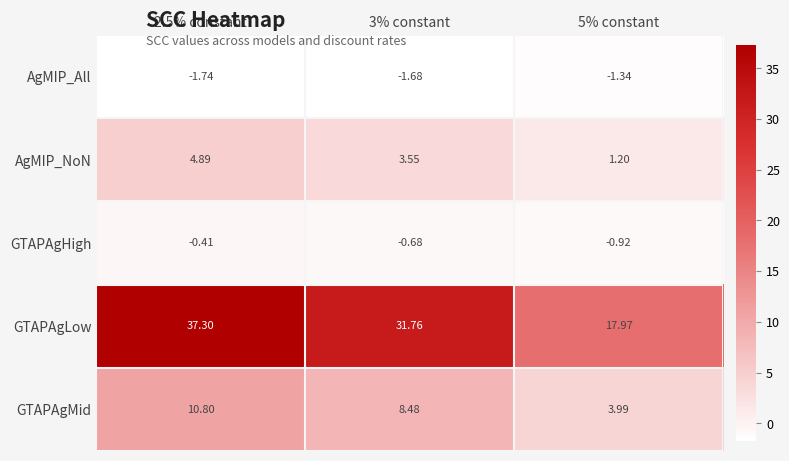

Which series changed the most between 3% constant and 5% constant?

GTAPAgLow